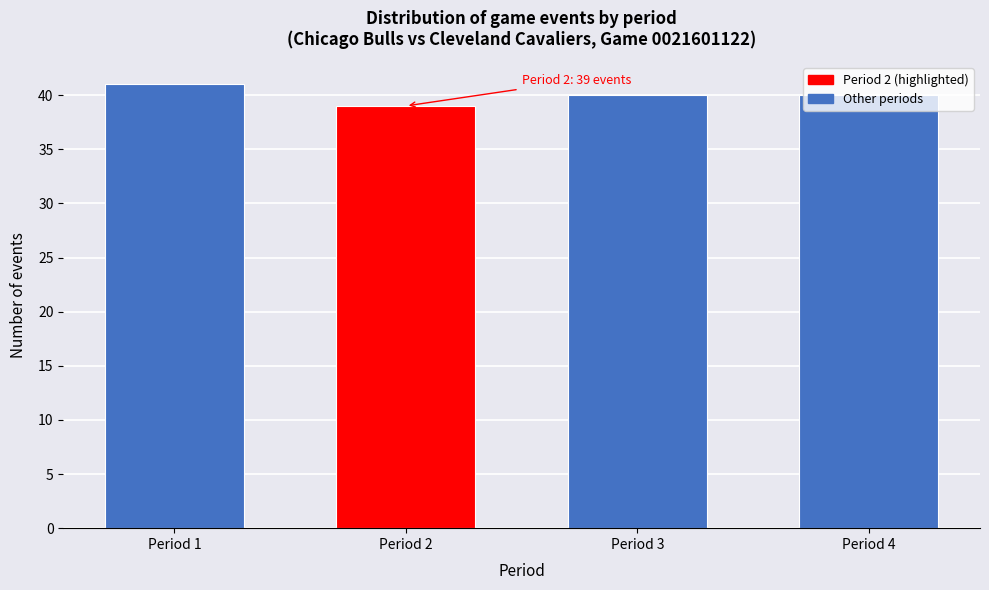

Is it true that the value at Period 3 is 40?

True